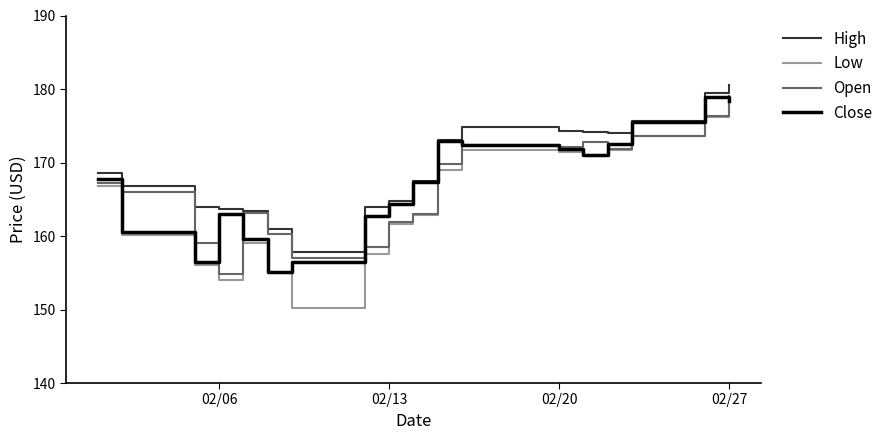

At how many categories does at least one series exceed 156?

18